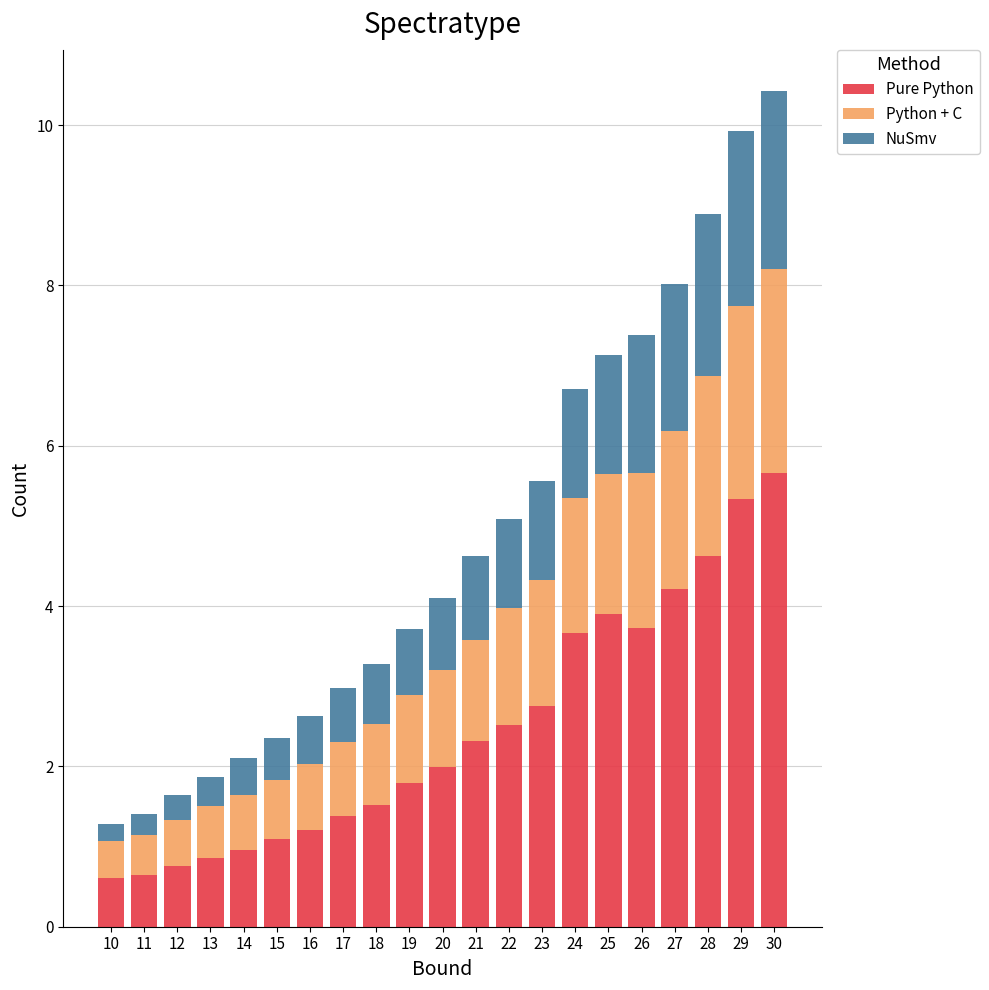

What is the difference between the Pure Python values at 19 and 21?

0.5